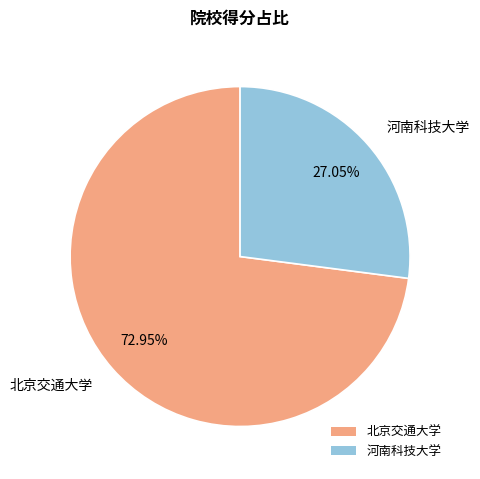

How many segments does this pie chart have?

2